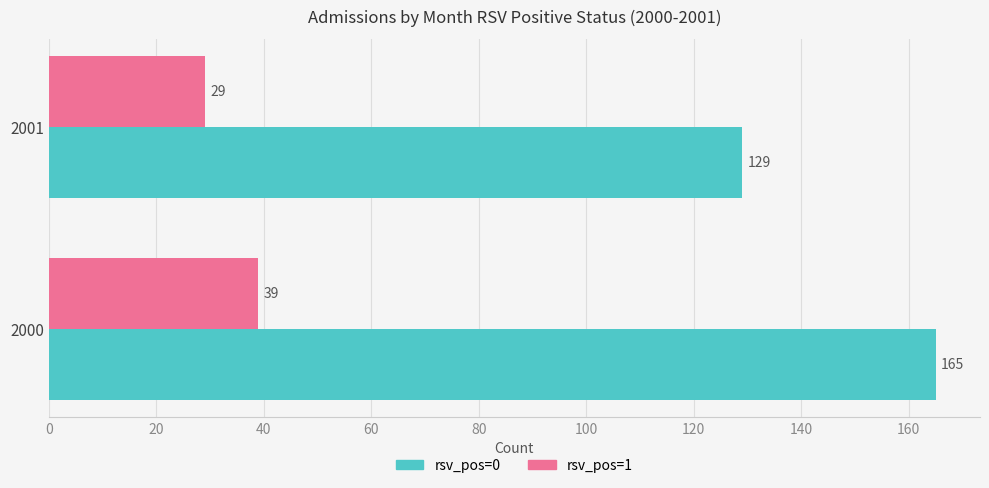

What is the difference between the maximum and minimum values in the rsv_pos=0 series?

36